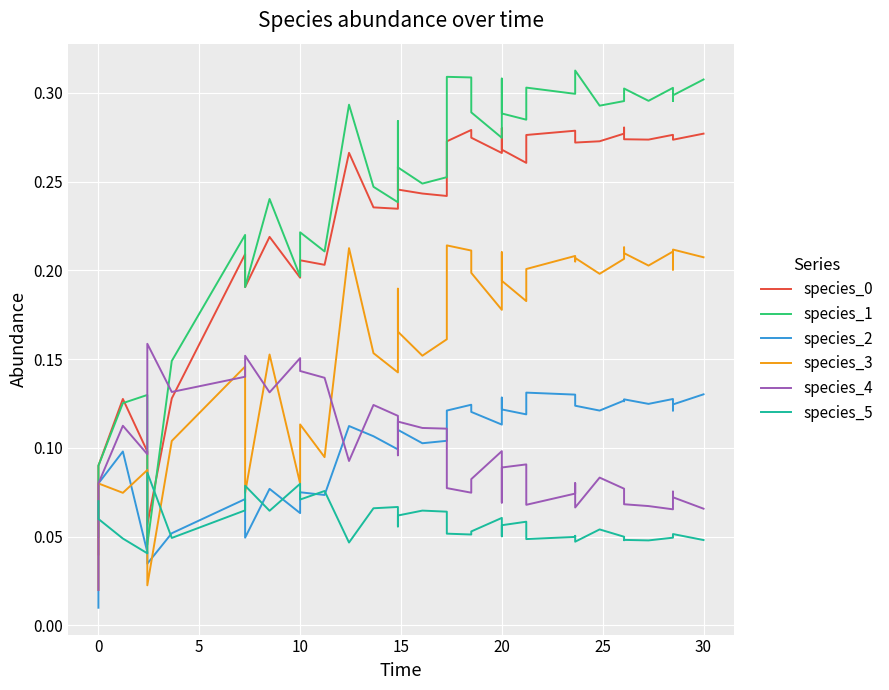

Reading left to right, transcribe all the data shown in this chart.

species_0: 0.0	0.1	0.1	0.1	0.1	0.1	0.2	0.2	0.2	0.2	0.2	0.2	0.3	0.2	0.2	0.3	0.2	0.2	0.2	0.3	0.3	0.3	0.3	0.3	0.3	0.3	0.3	0.3	0.3	0.3	0.3	0.3	0.3	0.3	0.3	0.3	0.3	0.3	0.3	0.3
species_1: 0.1	0.1	0.1	0.1	0.0	0.1	0.2	0.2	0.2	0.2	0.2	0.2	0.3	0.2	0.2	0.3	0.3	0.2	0.3	0.3	0.3	0.3	0.3	0.3	0.3	0.3	0.3	0.3	0.3	0.3	0.3	0.3	0.3	0.3	0.3	0.3	0.3	0.3	0.3	0.3
species_2: 0.0	0.1	0.1	0.0	0.0	0.1	0.1	0.0	0.1	0.1	0.1	0.1	0.1	0.1	0.1	0.1	0.1	0.1	0.1	0.1	0.1	0.1	0.1	0.1	0.1	0.1	0.1	0.1	0.1	0.1	0.1	0.1	0.1	0.1	0.1	0.1	0.1	0.1	0.1	0.1
species_3: 0.0	0.1	0.1	0.1	0.0	0.1	0.1	0.1	0.2	0.1	0.1	0.1	0.2	0.2	0.1	0.2	0.2	0.2	0.2	0.2	0.2	0.2	0.2	0.2	0.2	0.2	0.2	0.2	0.2	0.2	0.2	0.2	0.2	0.2	0.2	0.2	0.2	0.2	0.2	0.2
species_4: 0.0	0.1	0.1	0.1	0.2	0.1	0.1	0.2	0.1	0.2	0.1	0.1	0.1	0.1	0.1	0.1	0.1	0.1	0.1	0.1	0.1	0.1	0.1	0.1	0.1	0.1	0.1	0.1	0.1	0.1	0.1	0.1	0.1	0.1	0.1	0.1	0.1	0.1	0.1	0.1
species_5: 0.1	0.1	0.0	0.0	0.1	0.0	0.1	0.1	0.1	0.1	0.1	0.1	0.0	0.1	0.1	0.1	0.1	0.1	0.1	0.1	0.1	0.1	0.1	0.1	0.1	0.1	0.1	0.0	0.0	0.1	0.0	0.1	0.0	0.0	0.0	0.0	0.0	0.0	0.1	0.0